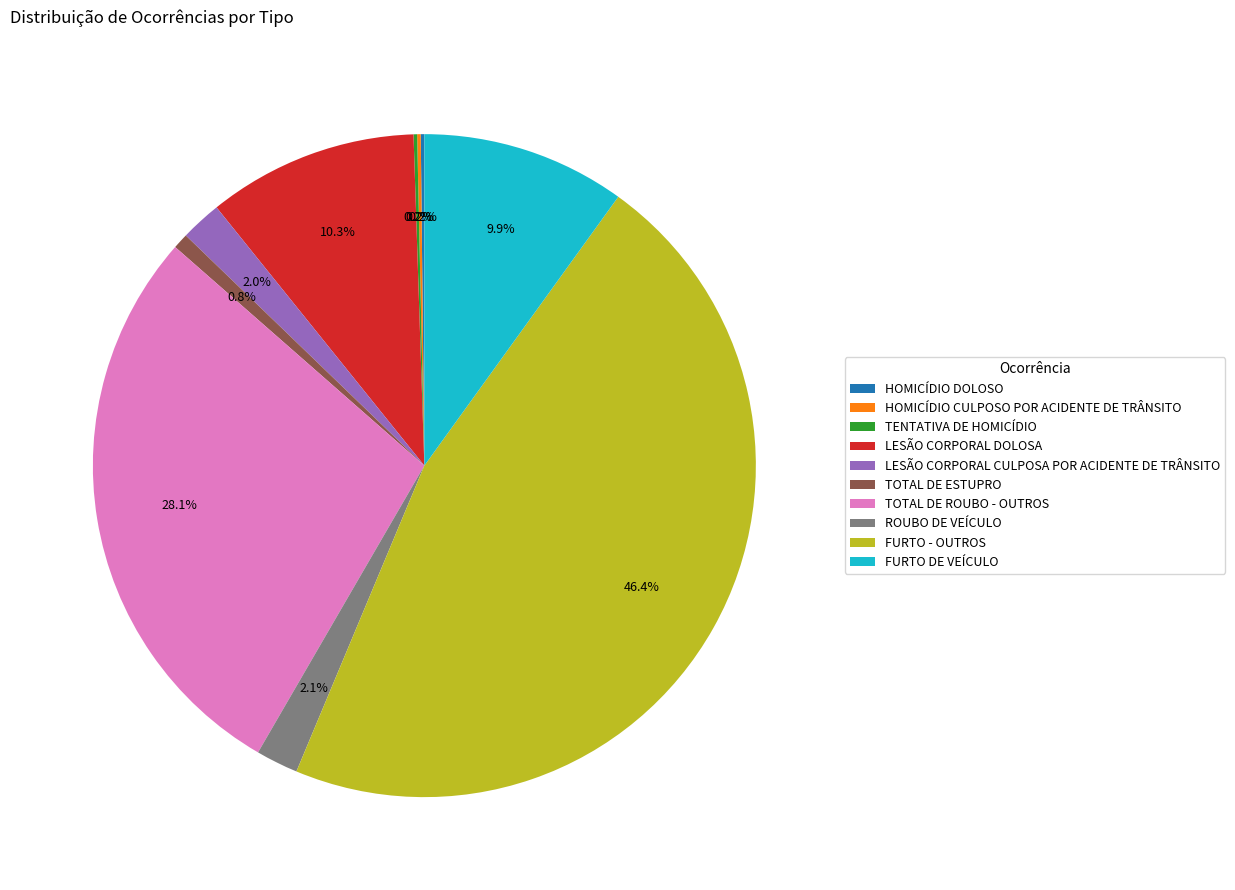

What percentage do ROUBO DE VEÍCULO and LESÃO CORPORAL CULPOSA POR ACIDENTE DE TRÂNSITO together represent?

4.1%